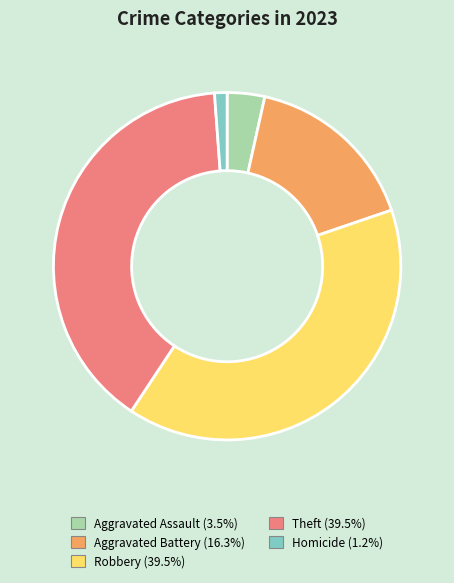

Is there a majority slice in this chart?

No